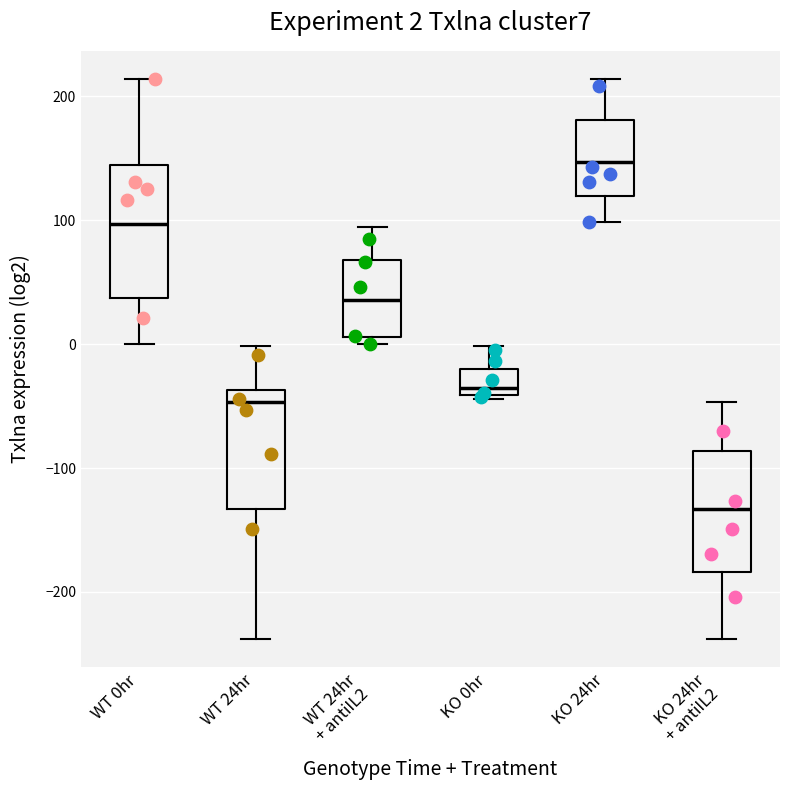

Which box has the lowest median line?

KO 24hr + antiIL2